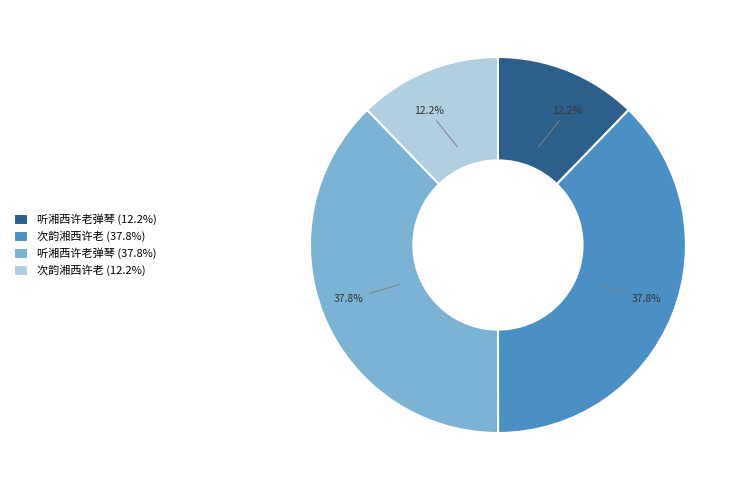

How much of the chart is everything except 听湘西许老弹琴 (12.2%)?

87.8%